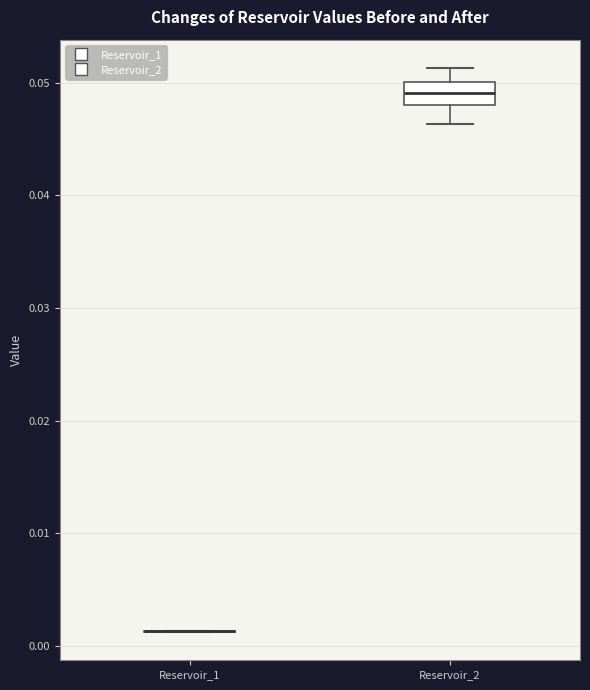

Where is the lower edge of the box for Reservoir_2 on the y-axis? The values are not printed on the chart, so give them approximately, as read against the axis.

0.048